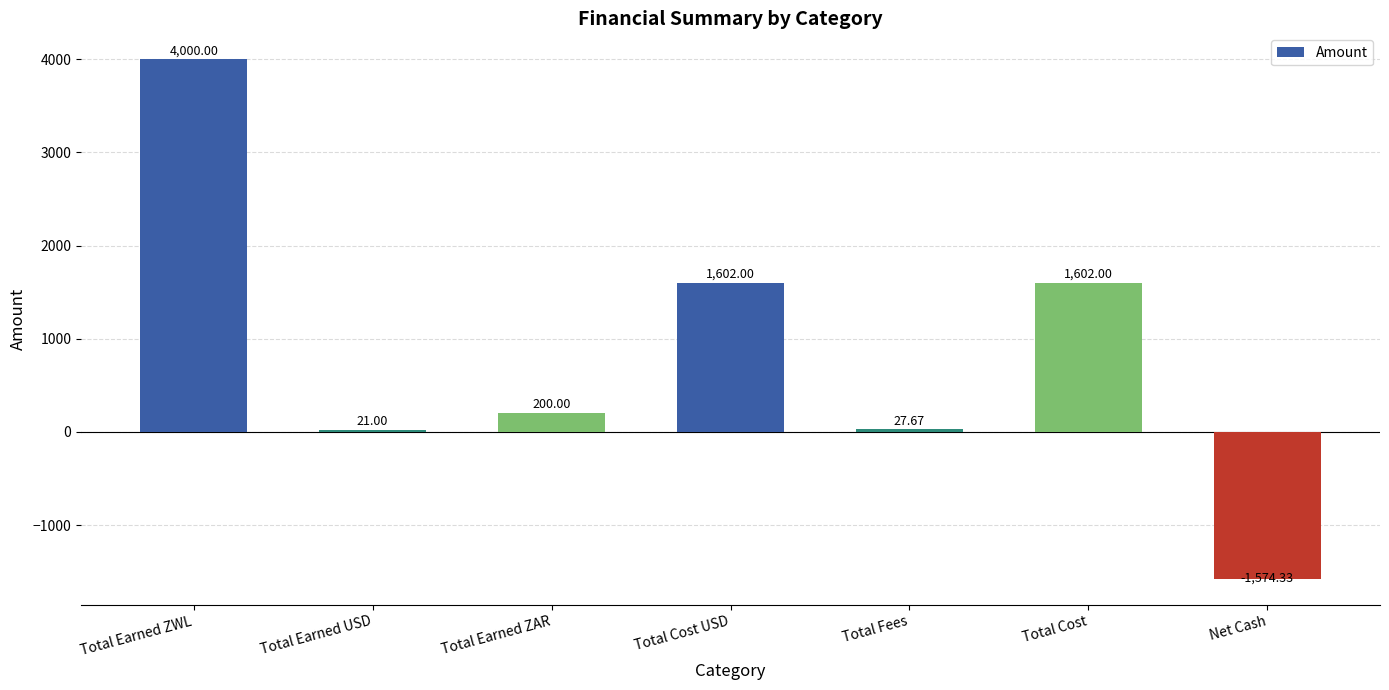

How many values are below zero?

1